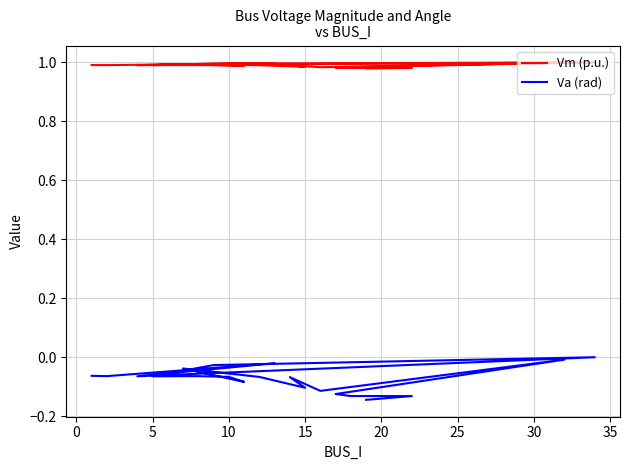

True or false: Vm (p.u.) and Va (rad) intersect in this chart.

False